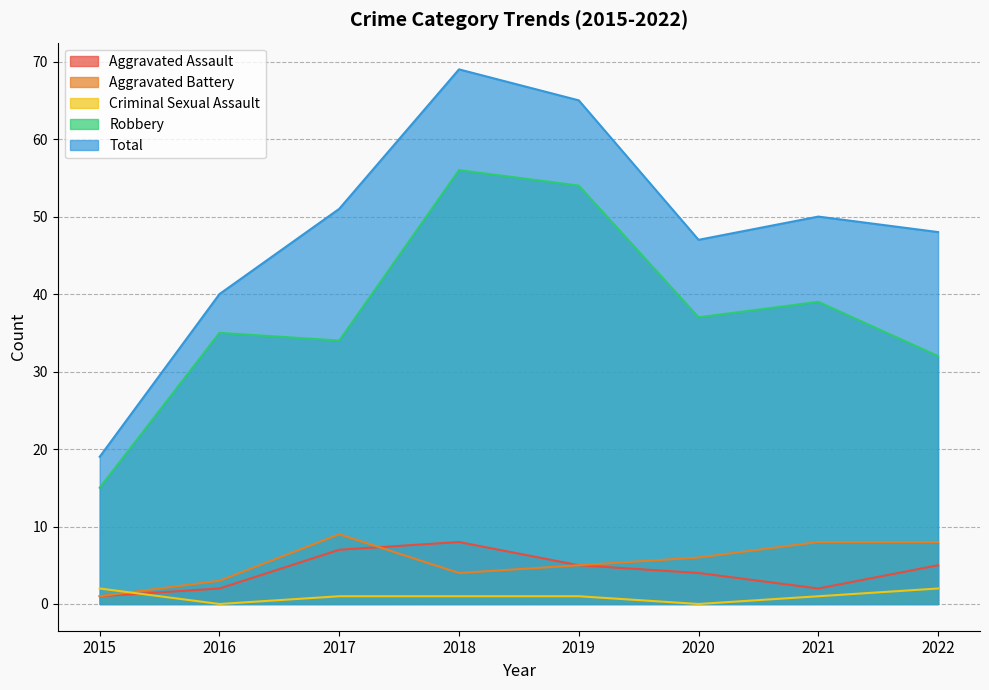

At how many categories does at least one series exceed 64?

2